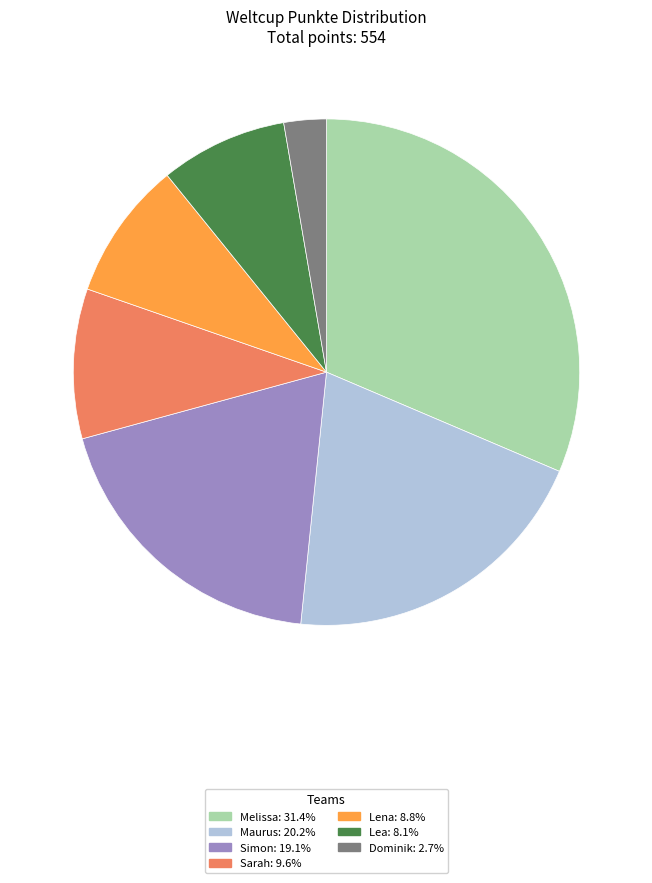

How many slices are in this pie chart?

7